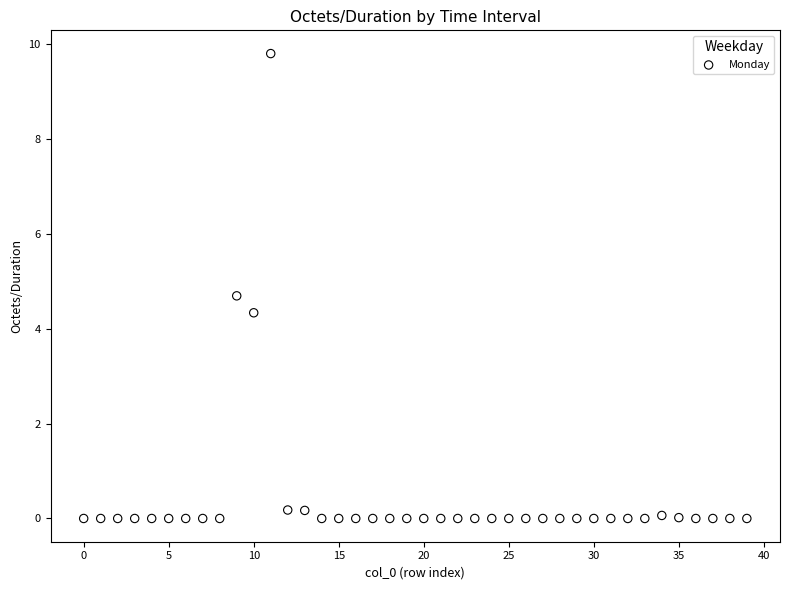

What is the range of Y values (max minus min)?

9.8